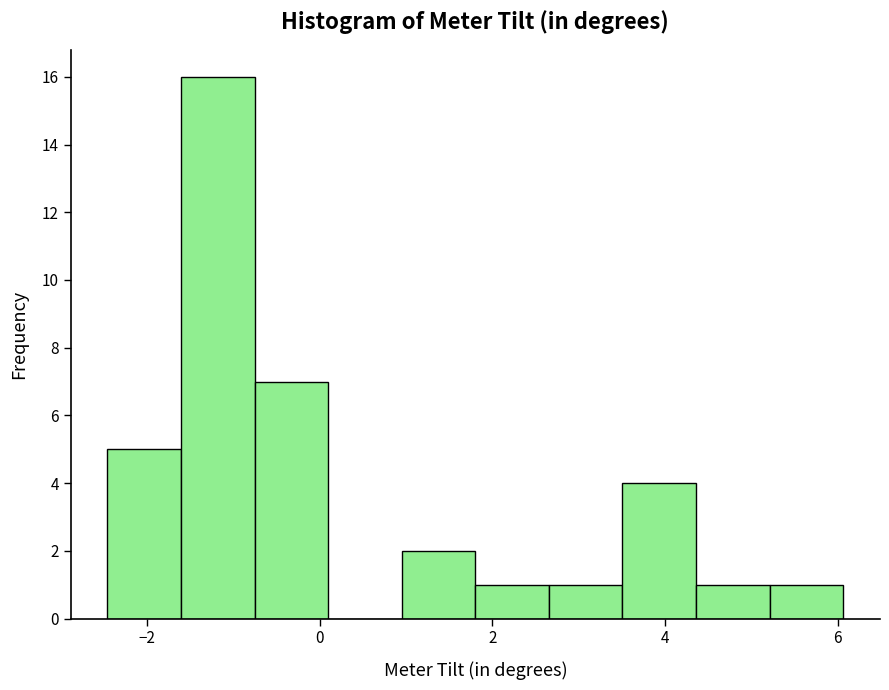

Reading left to right, list every bar in this chart as the range it spans on the x-axis followed by its height. Neither the bar edges nor the heights are printed on the chart, so give them approximately, as read against the axes.

-2.4 to -1.6: 5
-1.6 to -0.8: 16
-0.8 to 0.0: 7
0.0 to 1.0: 0
1.0 to 1.8: 2
1.8 to 2.6: 1
2.6 to 3.6: 1
3.6 to 4.4: 4
4.4 to 5.2: 1
5.2 to 6.0: 1